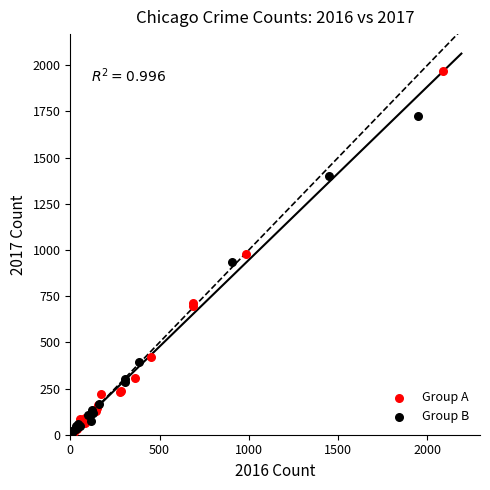

Which series contains the highest Y value?

Group A